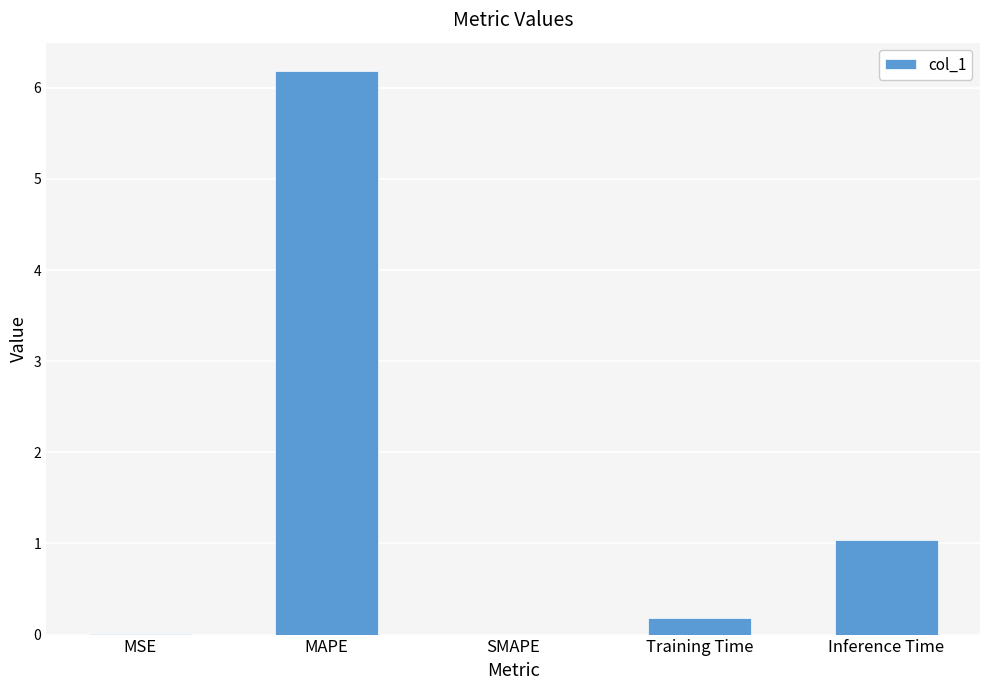

Which has a higher value, Inference Time or Training Time?

Inference Time